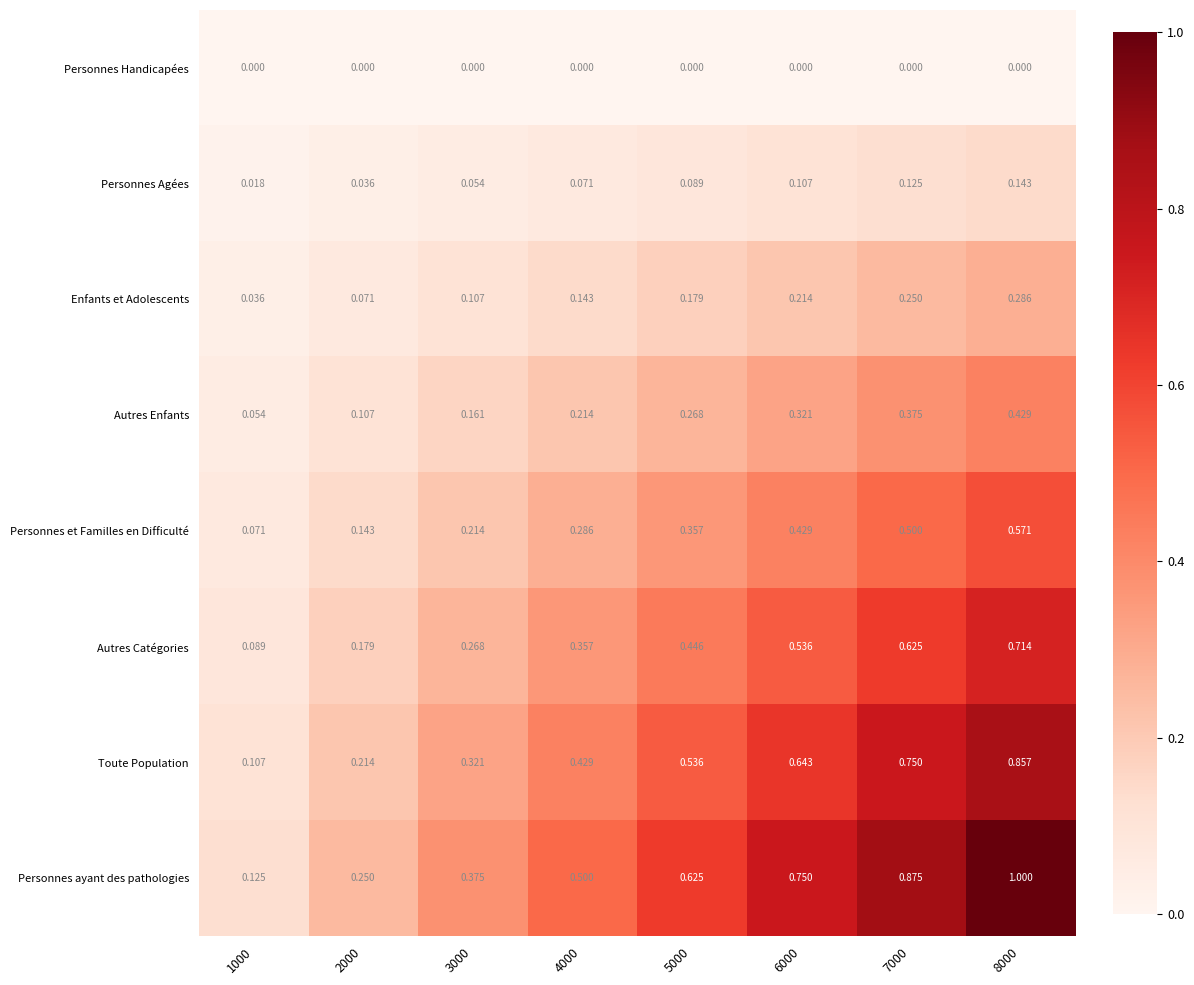

At 7000, list the series in order from smallest to largest.

Personnes Handicapées, Personnes Agées, Enfants et Adolescents, Autres Enfants, Personnes et Familles en Difficulté, Autres Catégories, Toute Population, Personnes ayant des pathologies